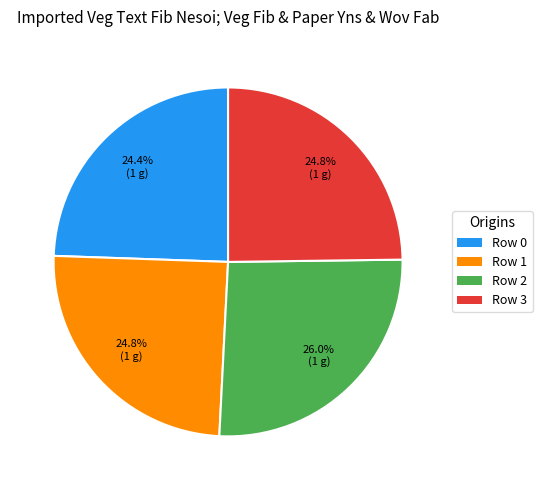

Is there a majority slice in this chart?

No